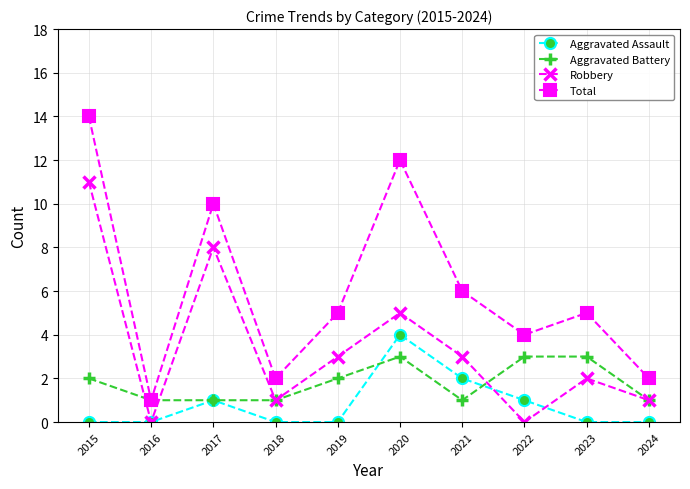

List the series in order of their overall mean, lowest first.

Aggravated Assault, Aggravated Battery, Robbery, Total